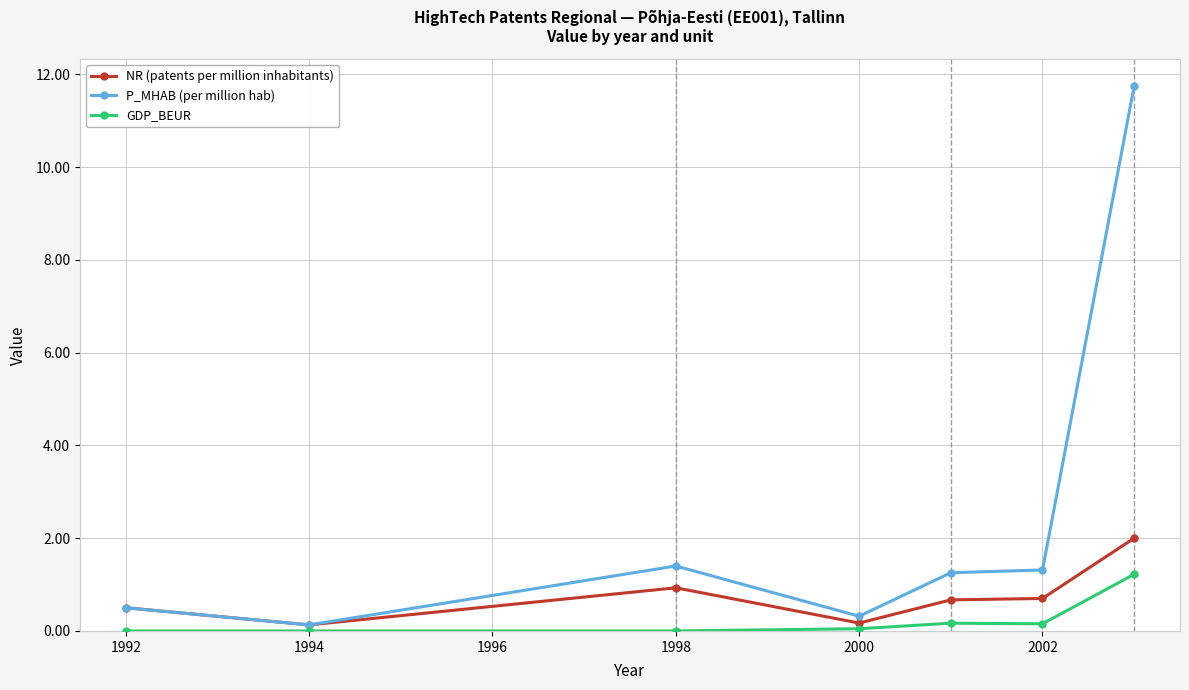

Which series has the largest total across all categories?

P_MHAB (per million hab)